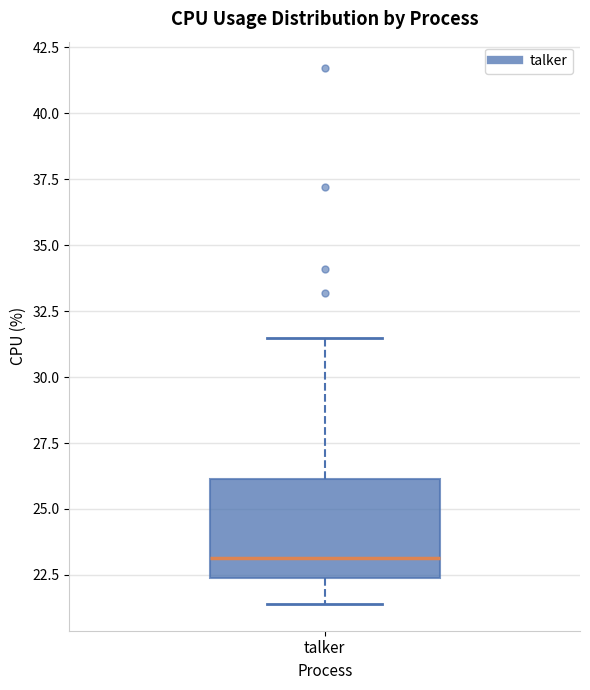

Transcribe this box plot: give where the median line is, the range the box spans, and where the two whiskers end, as read against the y-axis. The values are not printed on the chart, so give them approximately, as read against the axis.

median 23.0, box 22.5 to 26.0, whiskers 21.5 to 31.5